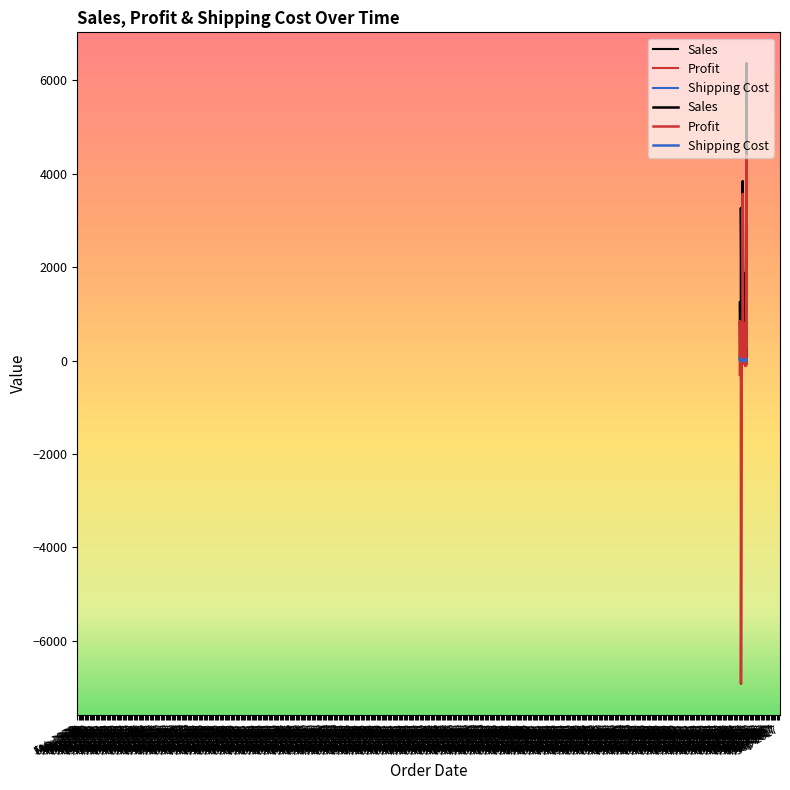

Which series has the largest total across all categories?

Sales